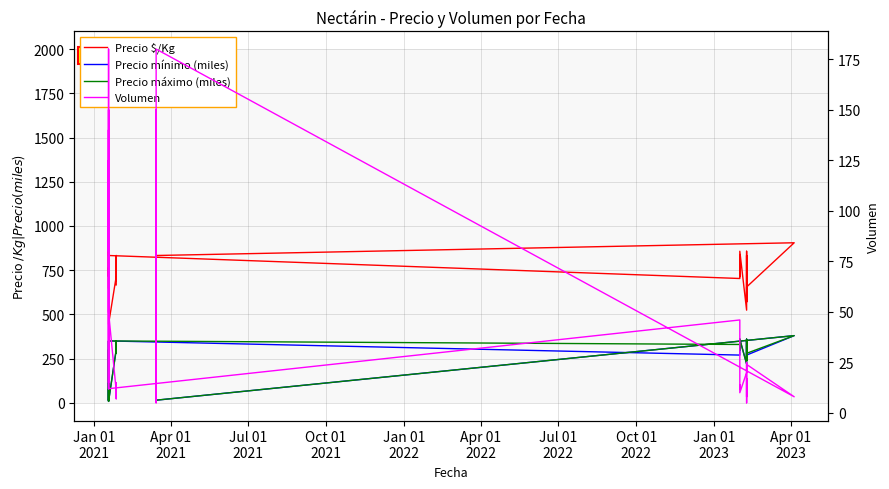

Which series has the largest range (max minus min)?

Precio $/Kg